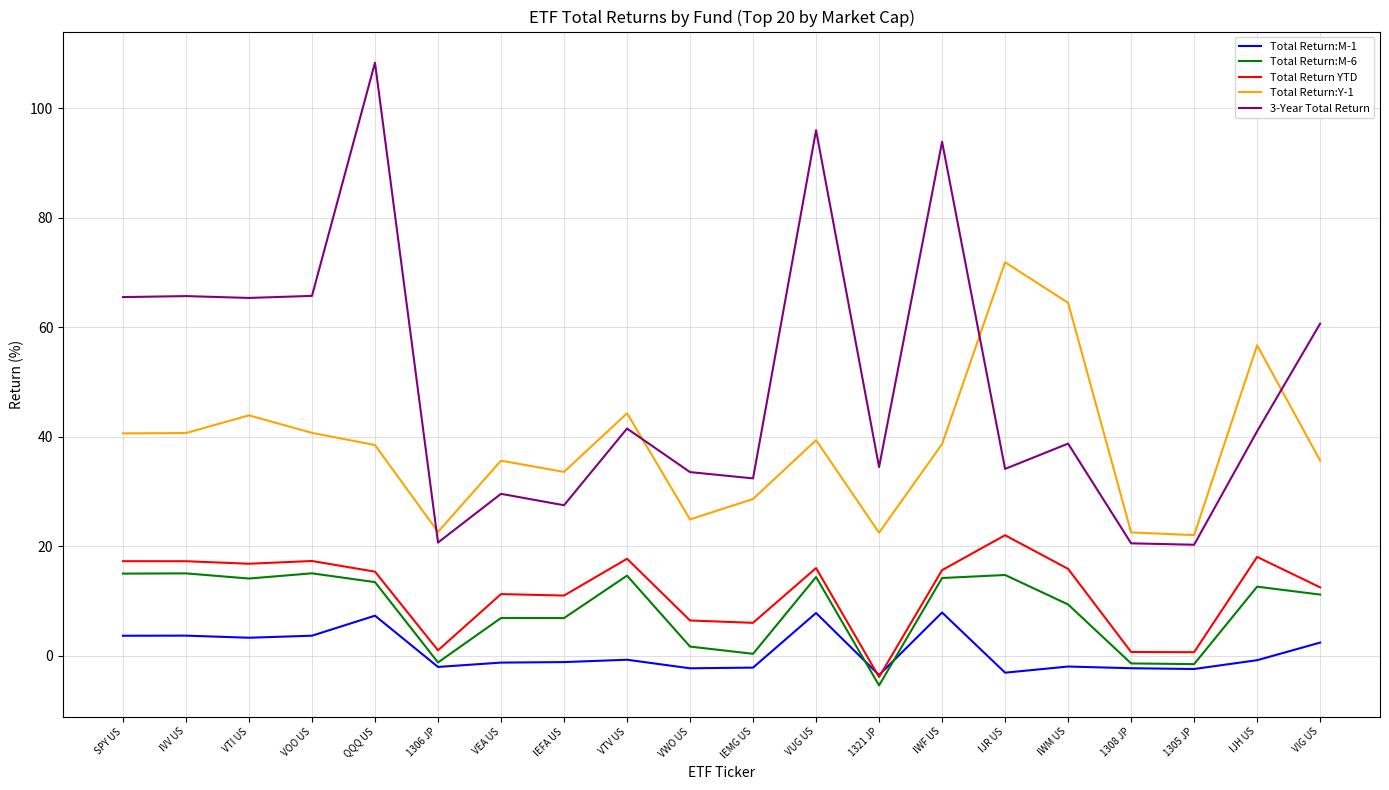

Is the value of Total Return YTD at 1308 JP greater than the value of 3-Year Total Return at 1305 JP?

No